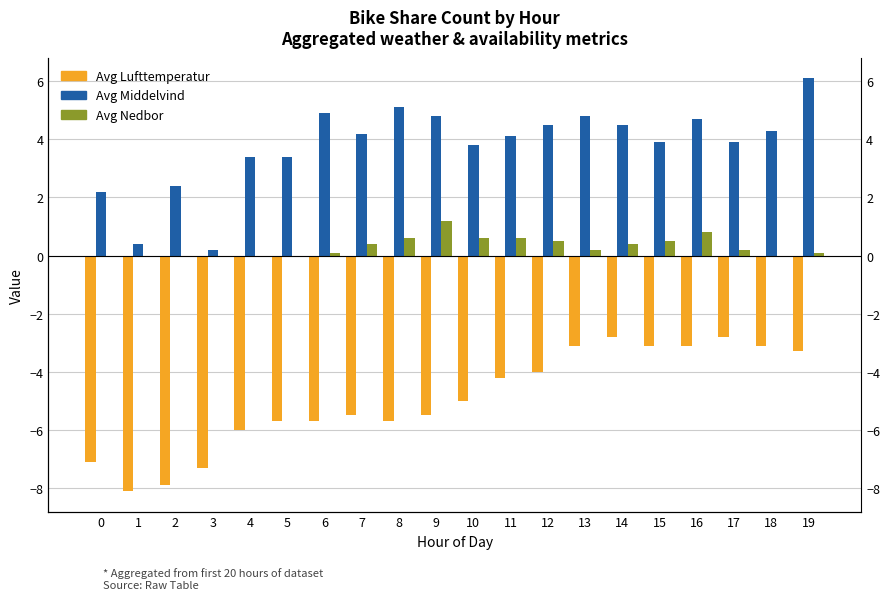

Does the chart contain any negative values?

No